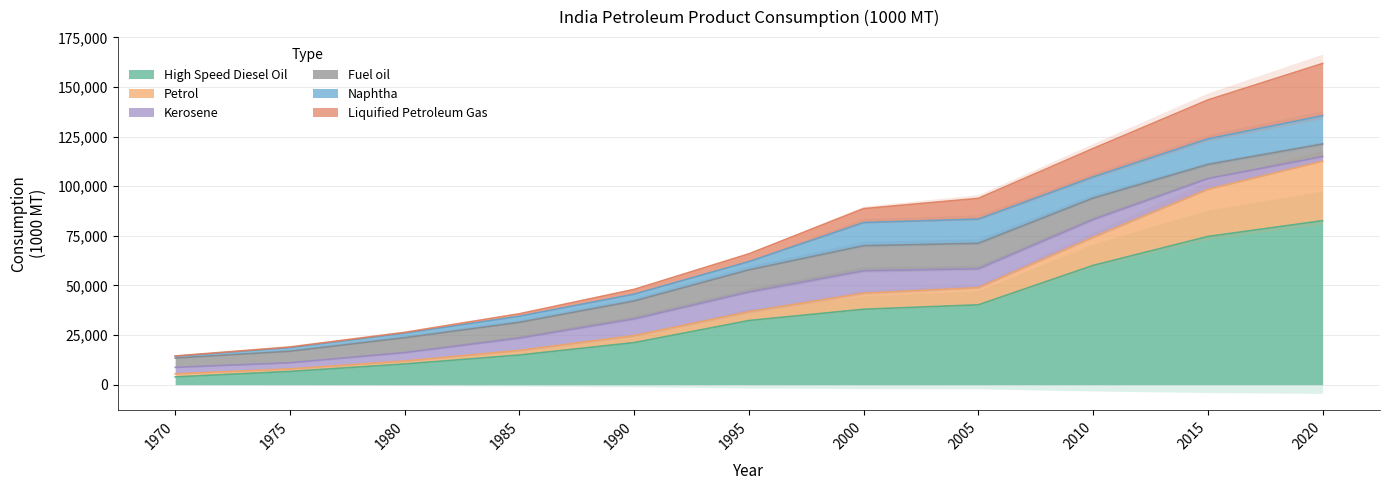

List the series in order of their peak value, highest first.

High Speed Diesel Oil, Petrol, Liquified Petroleum Gas, Naphtha, Fuel oil, Kerosene